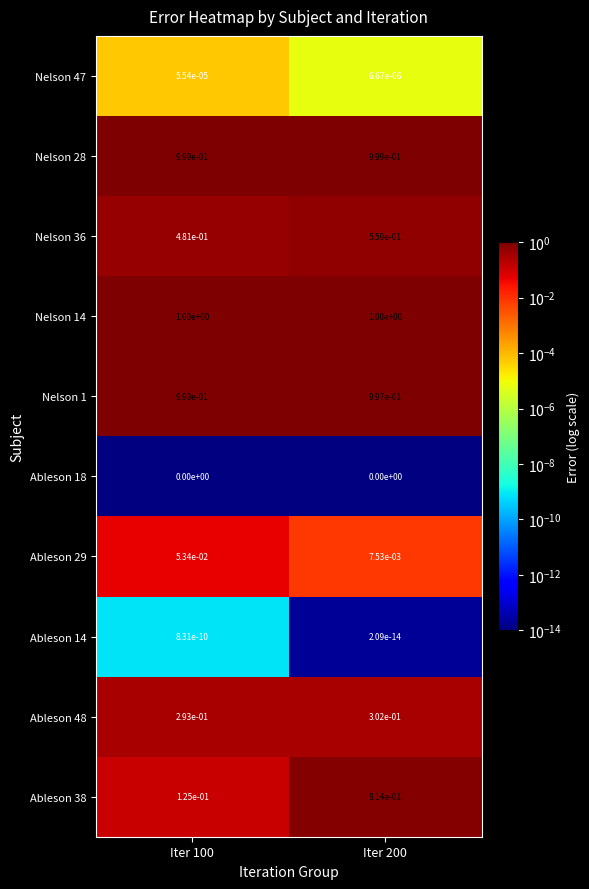

Between Iter 100 and Iter 200, which series saw the biggest shift?

Ableson 38